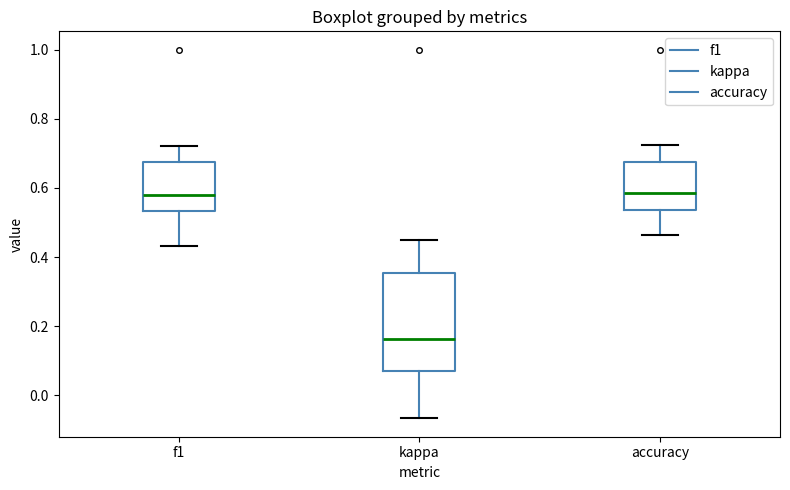

Reading left to right, transcribe this box plot: for each box, give where its median line is, the range the box spans, and where its two whiskers end, as read against the y-axis. The values are not printed on the chart, so give them approximately, as read against the axis.

f1: median 0.58, box 0.54 to 0.68, whiskers 0.44 to 0.72
kappa: median 0.16, box 0.08 to 0.36, whiskers -0.06 to 0.44
accuracy: median 0.58, box 0.54 to 0.68, whiskers 0.46 to 0.72